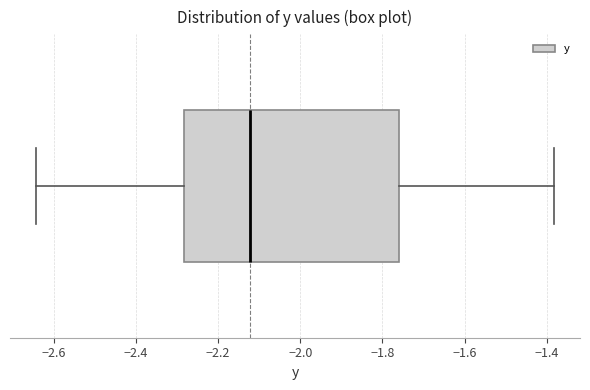

Where is the right edge of the box on the x-axis? The values are not printed on the chart, so give them approximately, as read against the axis.

-1.76